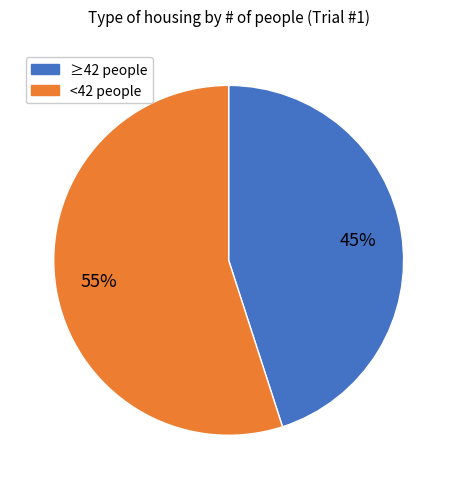

How many segments does this pie chart have?

2